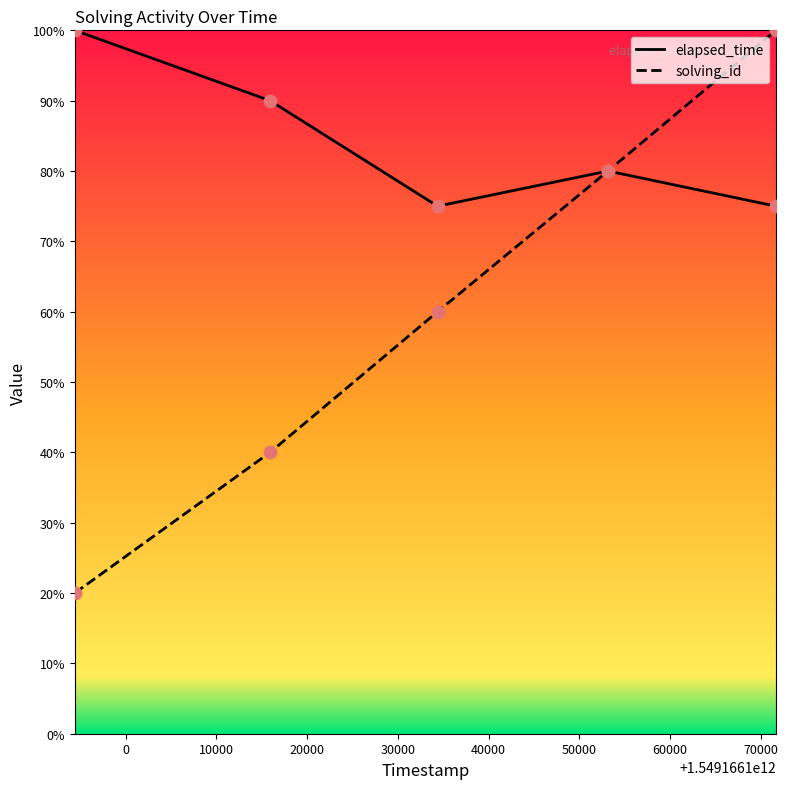

At which category is the sum across all series the highest?

1549166171667